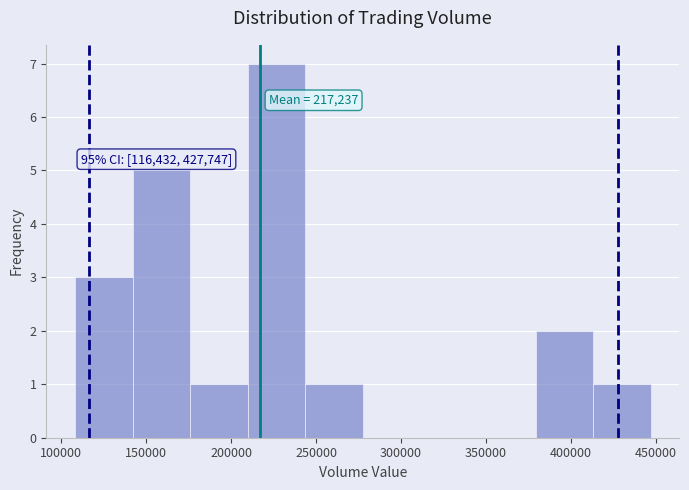

Over which range of the x-axis is the bar tallest?

210000 to 245000